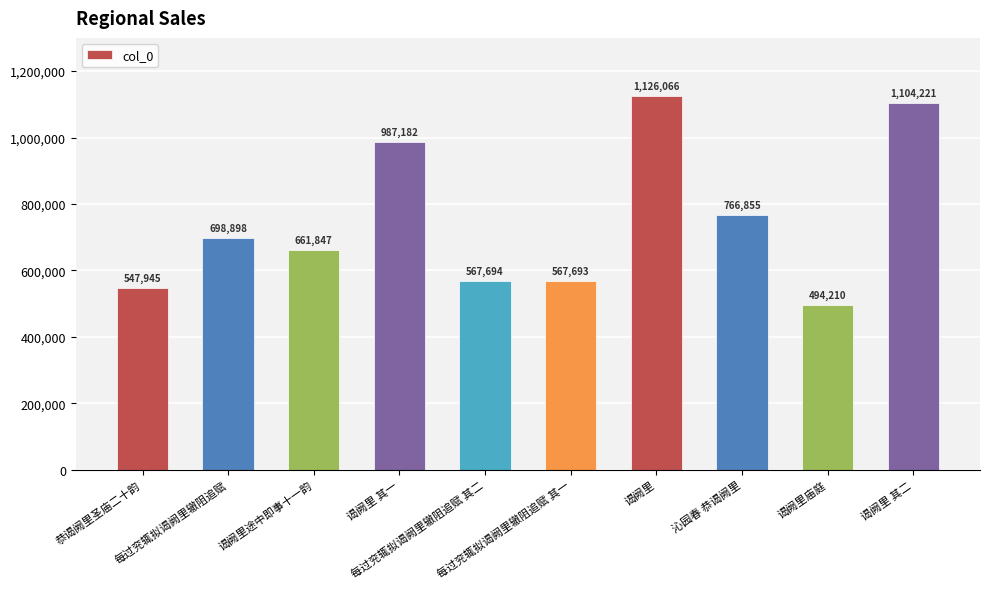

How many data points does each series have?

10